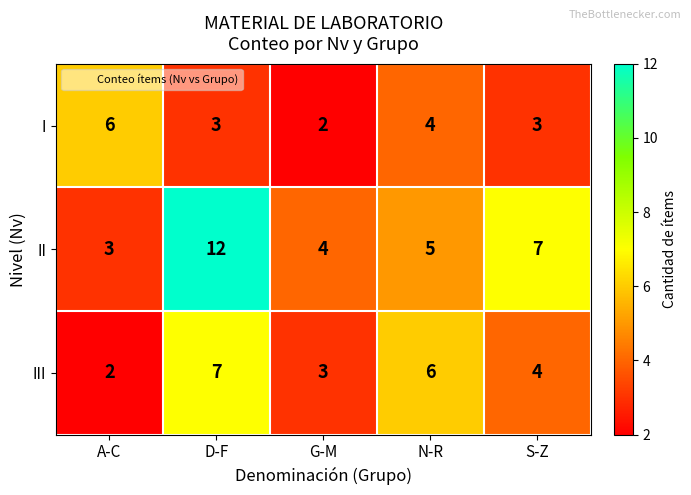

How many categories are shown in the chart?

5